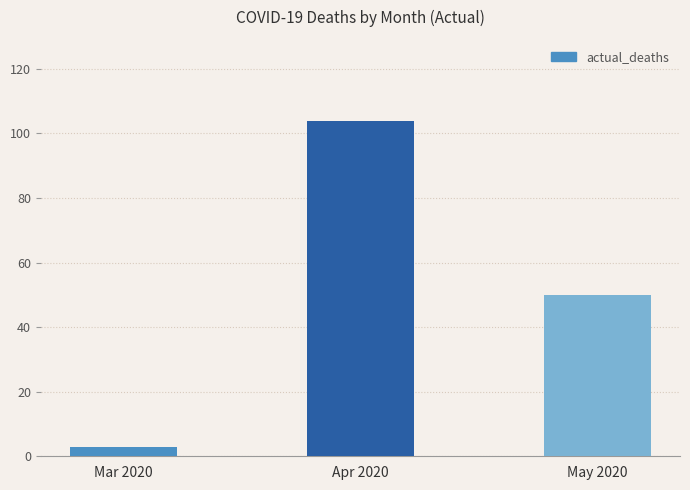

Reading left to right, transcribe all the data shown in this chart.

3	104	50